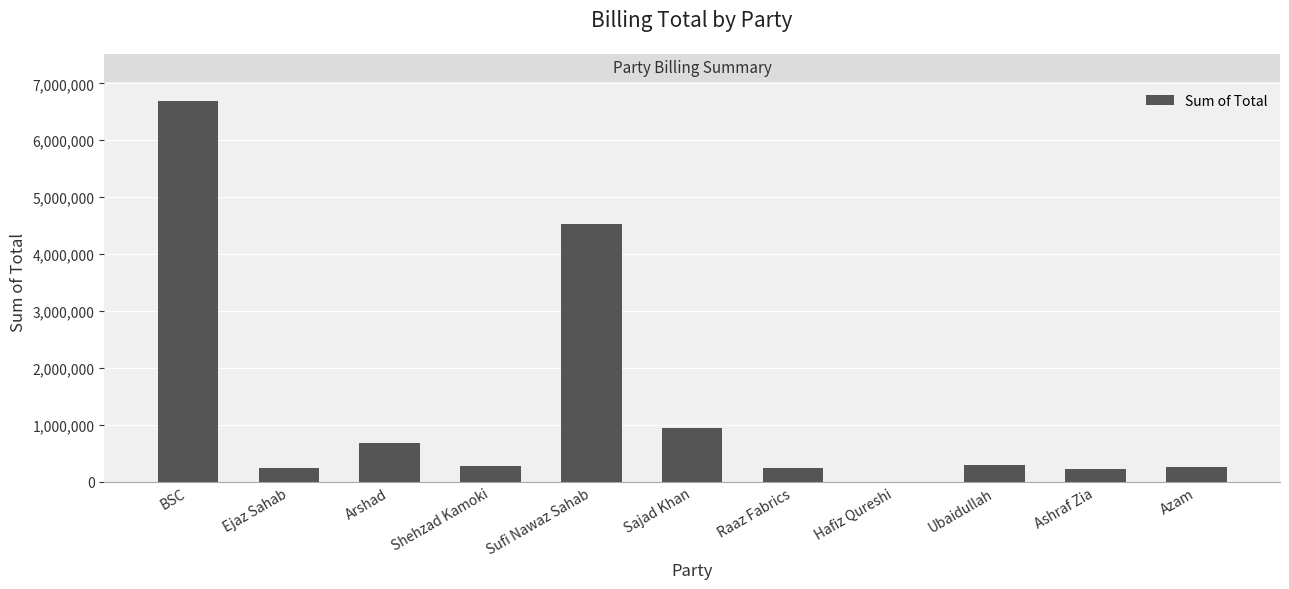

Which label corresponds to the largest value in the chart?

BSC